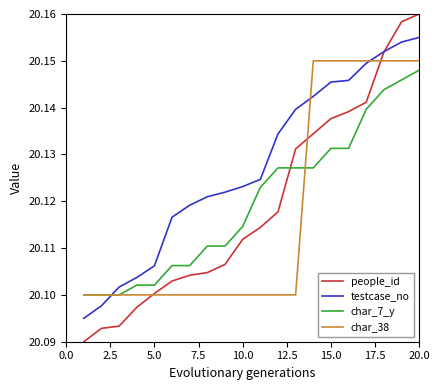

Which series has the largest range (max minus min)?

people_id